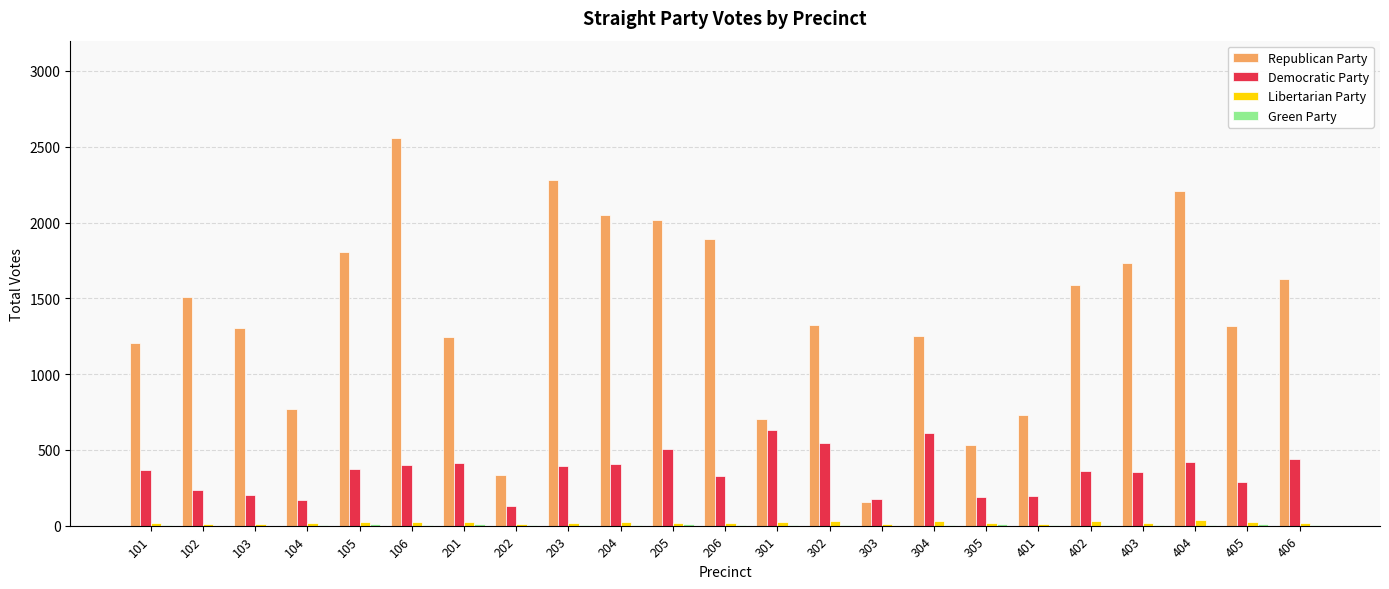

At which category does the chart reach its peak across all series?

106